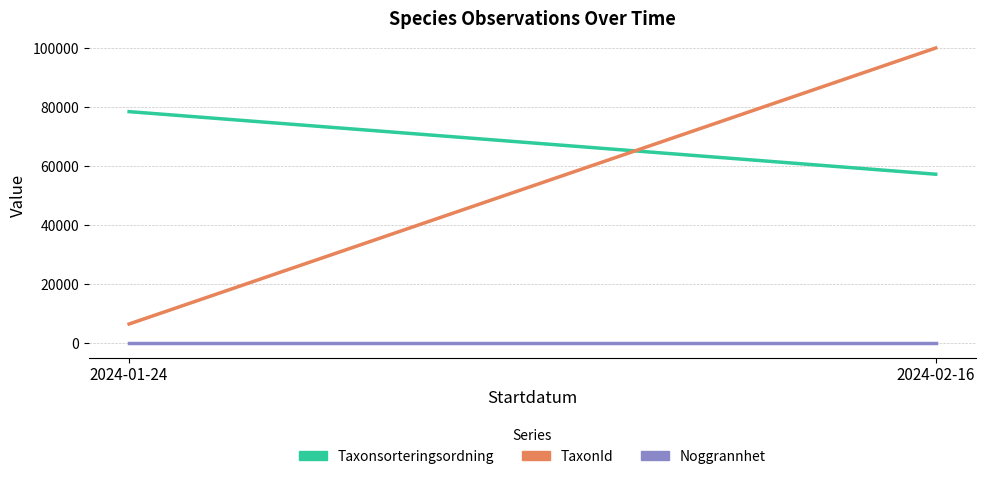

What is the difference between the Taxonsorteringsordning values at 2024-02-16 and 2024-01-24?

21242